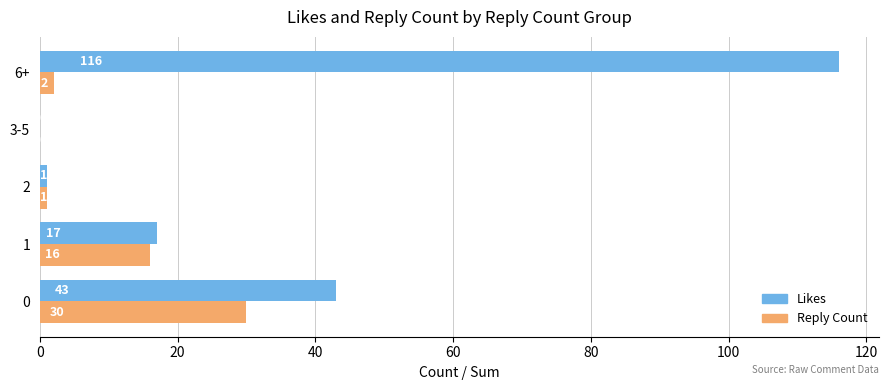

The value of Reply Count at 2 is 1. True or false?

True